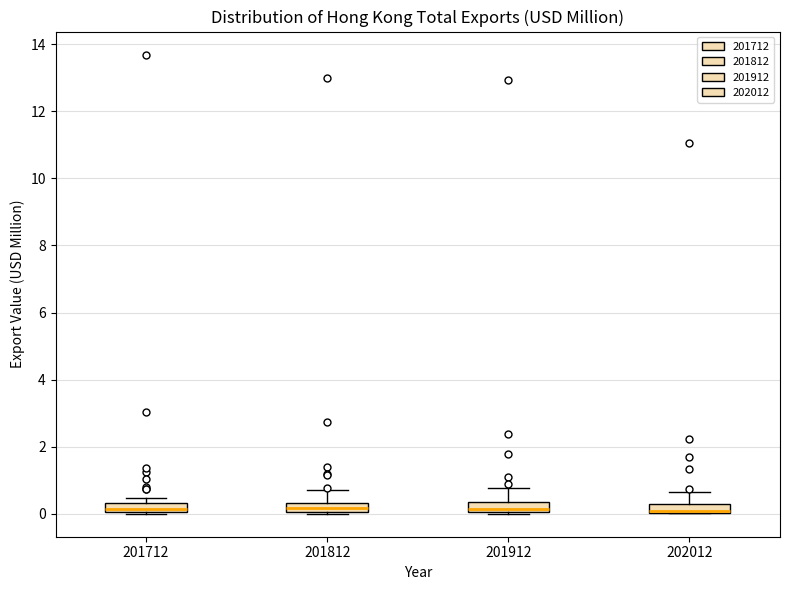

Where does the median line of the box at x = 201812 sit on the y-axis? The values are not printed on the chart, so give them approximately, as read against the axis.

0.2